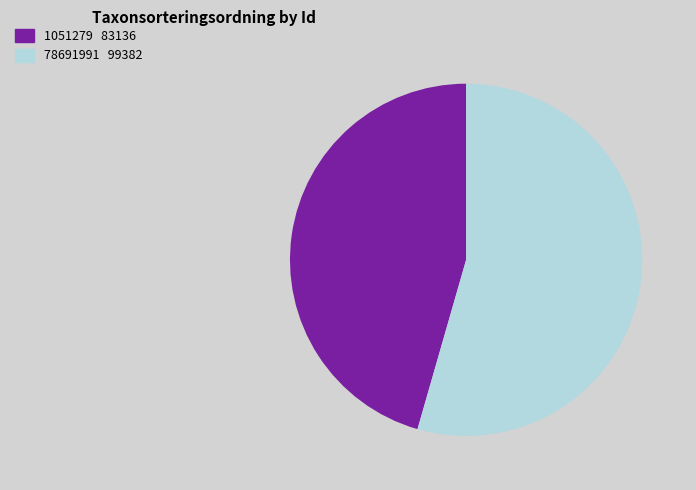

What is the ratio of the value at 78691991 to the value at 1051279?

1.2